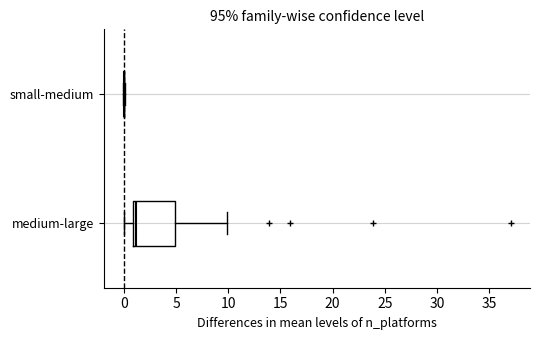

Reading bottom to top, read every box against the x-axis: the position of its median line, the range the box covers, and the ends of its whiskers. The values are not printed on the chart, so give them approximately, as read against the axis.

medium-large: median 1 (just right of the box's left edge), box 1 to 5, whiskers 0 to 10
small-medium: box collapsed to a line at 0, whiskers 0 to 0